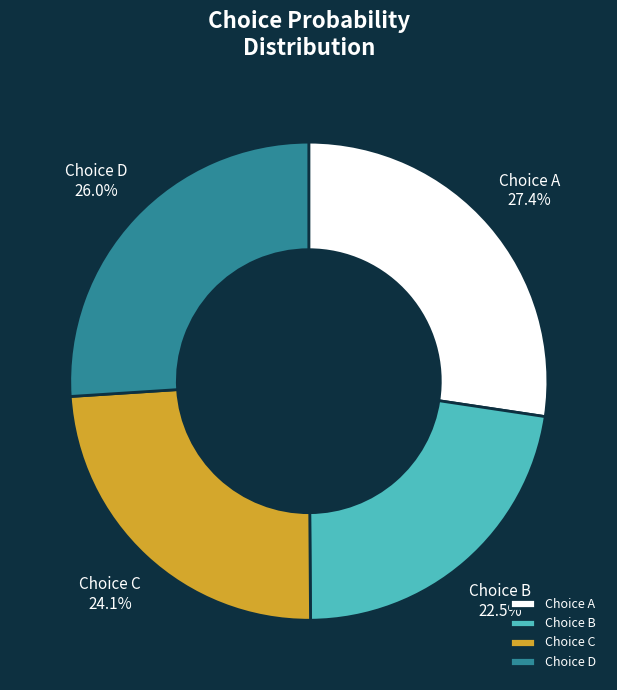

Is there any slice that represents more than half of the pie?

No